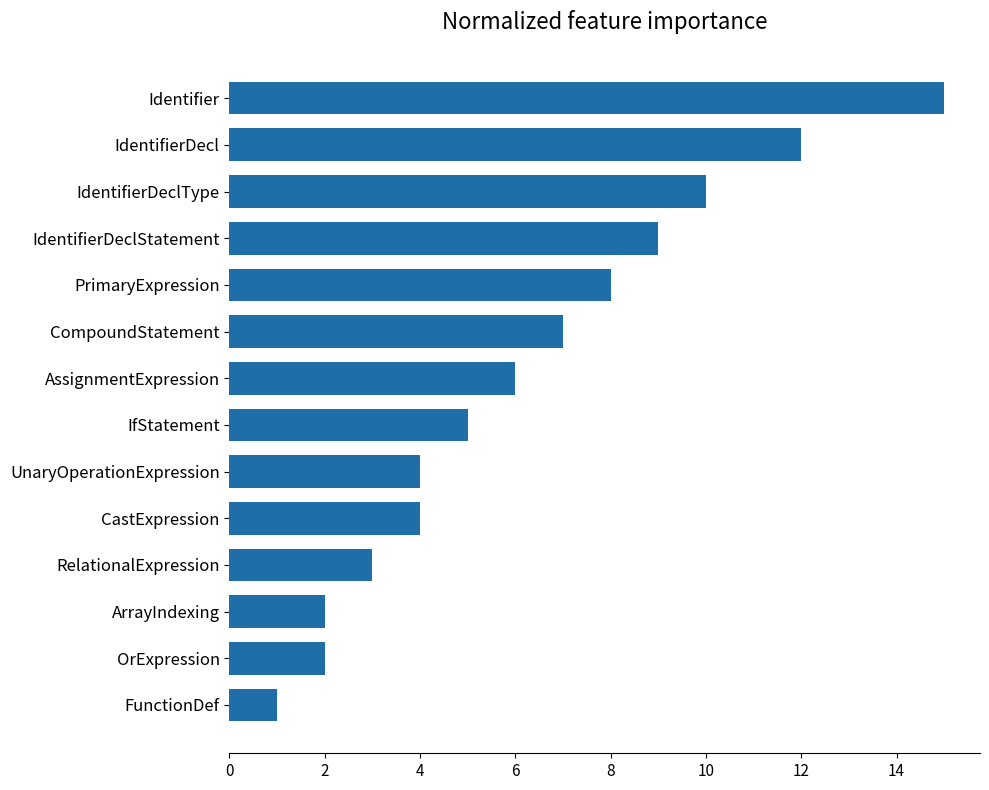

How many bars are there in total?

14